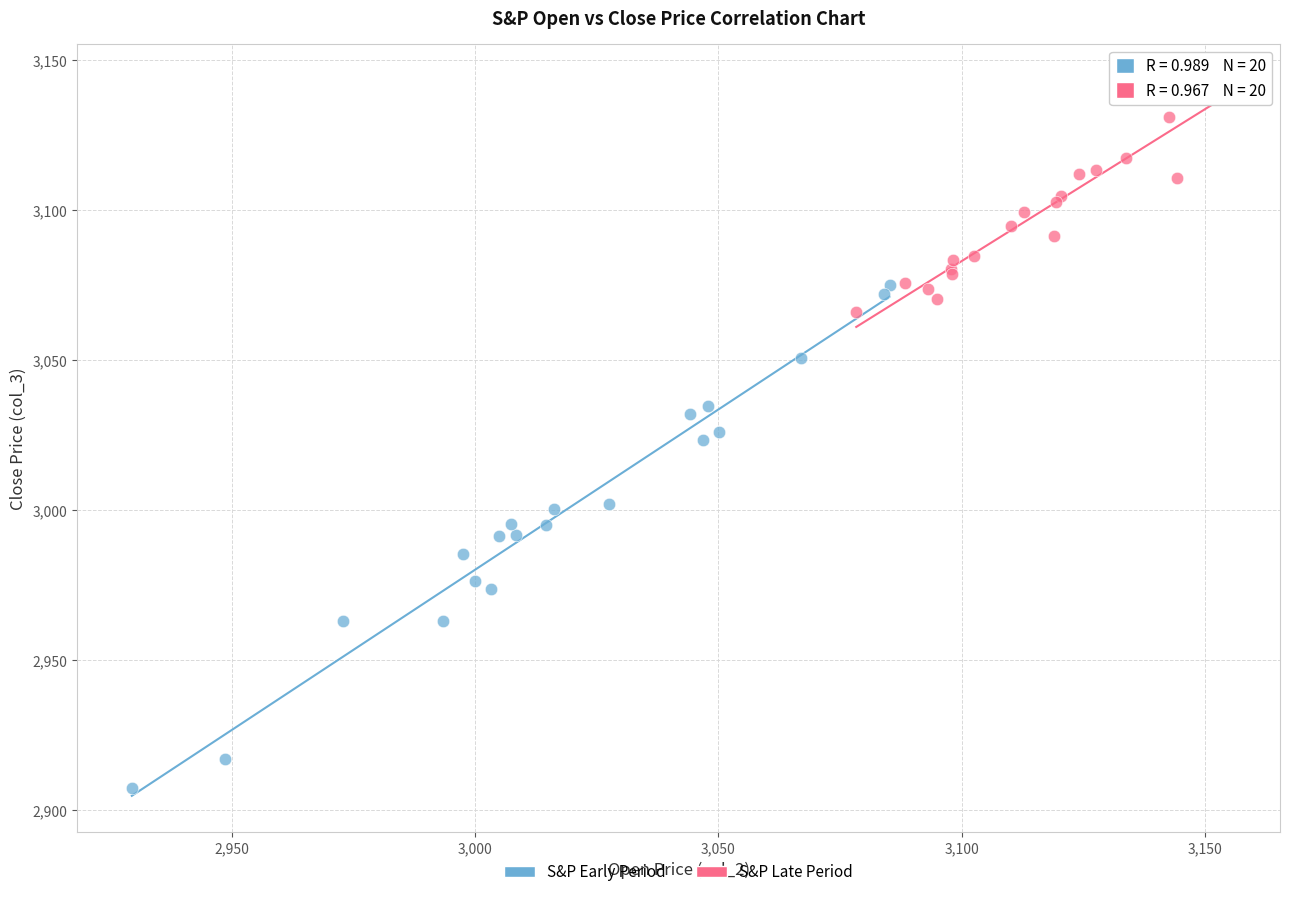

Which series contains the highest Y value?

S&P Late Period